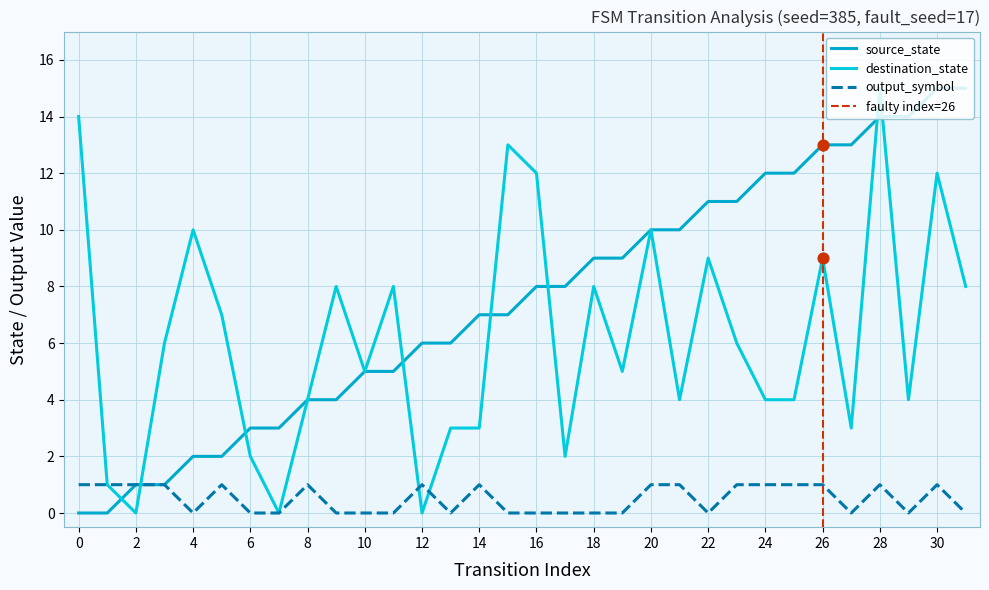

Which series reaches the minimum Y coordinate?

source_state